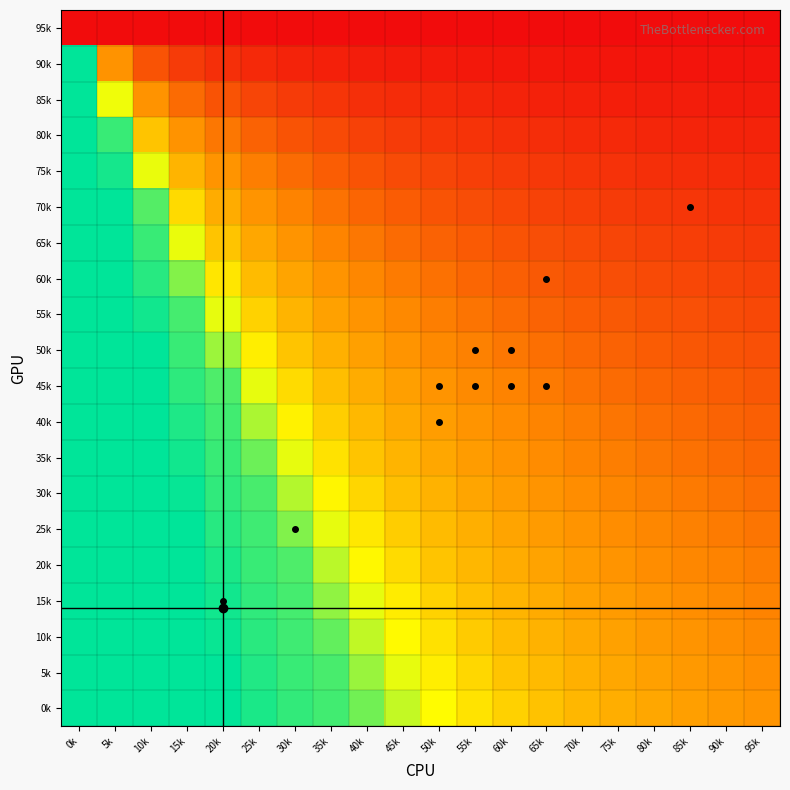

What is the difference between the highest and lowest values at 55k?

0.6